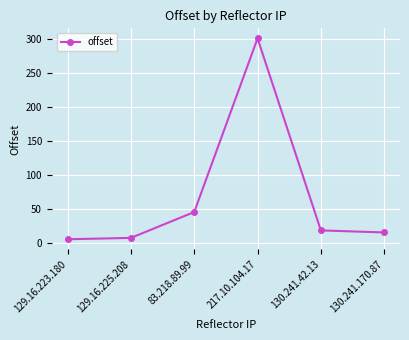

At which label does the data first exceed 19?

83.218.89.99